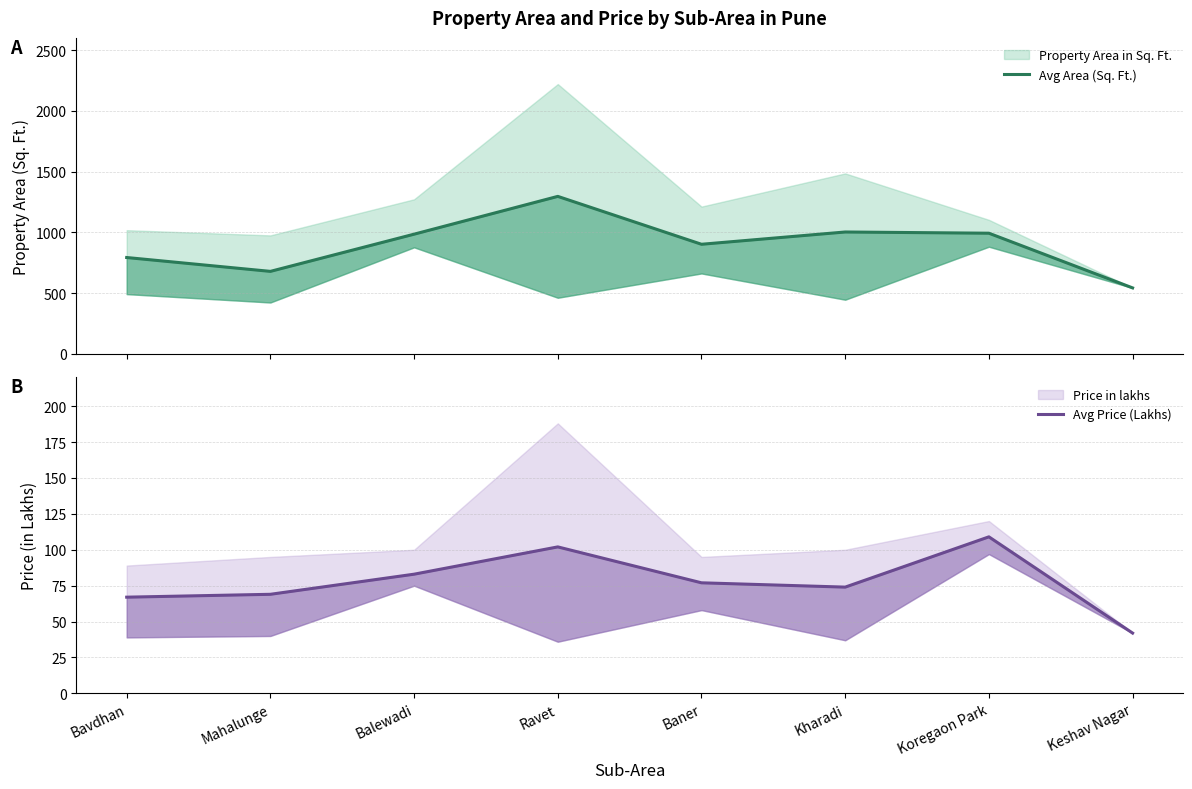

Which series has the largest range (max minus min)?

Avg Area (Sq. Ft.)